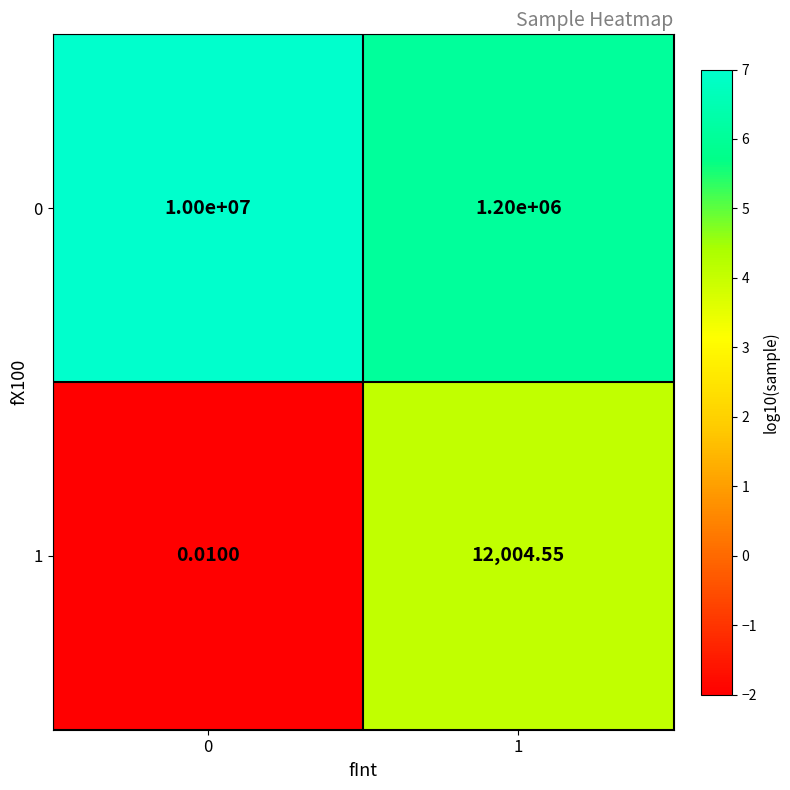

Is the value of 0 at 1 greater than the value of 1 at 1?

Yes